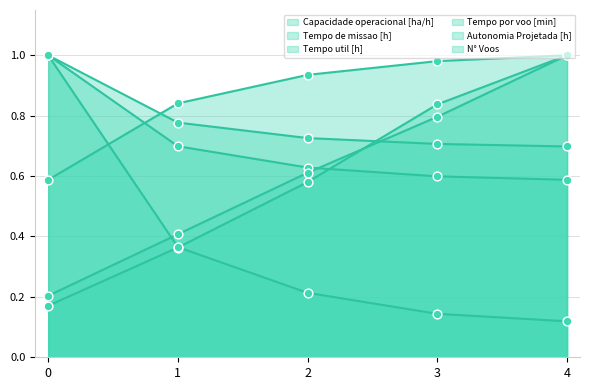

Is the value of Tempo util [h] at 4 greater than the value of Tempo de missao [h] at 4?

Yes